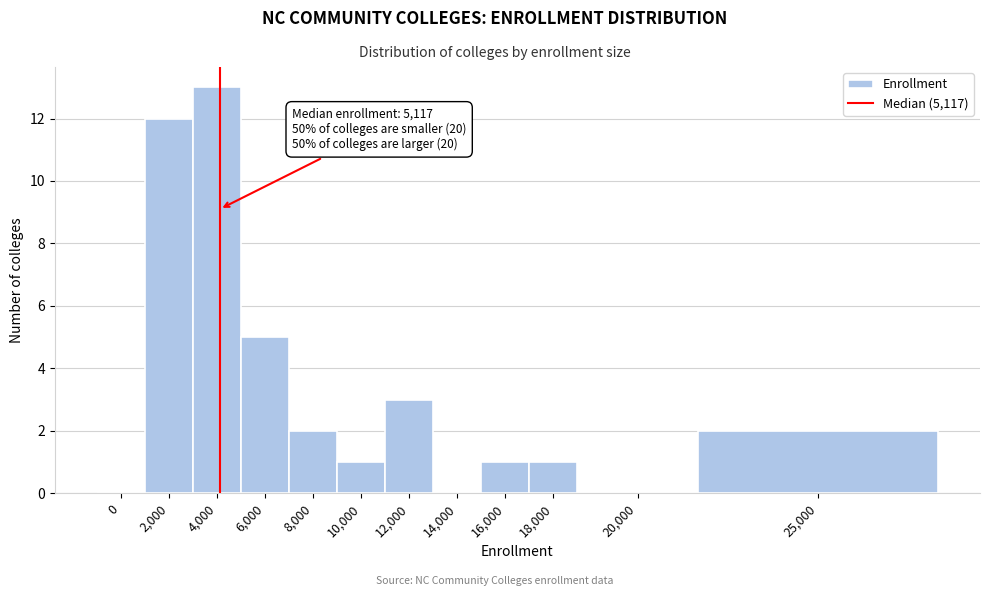

Reading left to right, list all the values displayed in this chart.

0=0	2,000=12	4,000=13	6,000=5	8,000=2	10,000=1	12,000=3	14,000=0	16,000=1	18,000=1	20,000=0	25,000=2